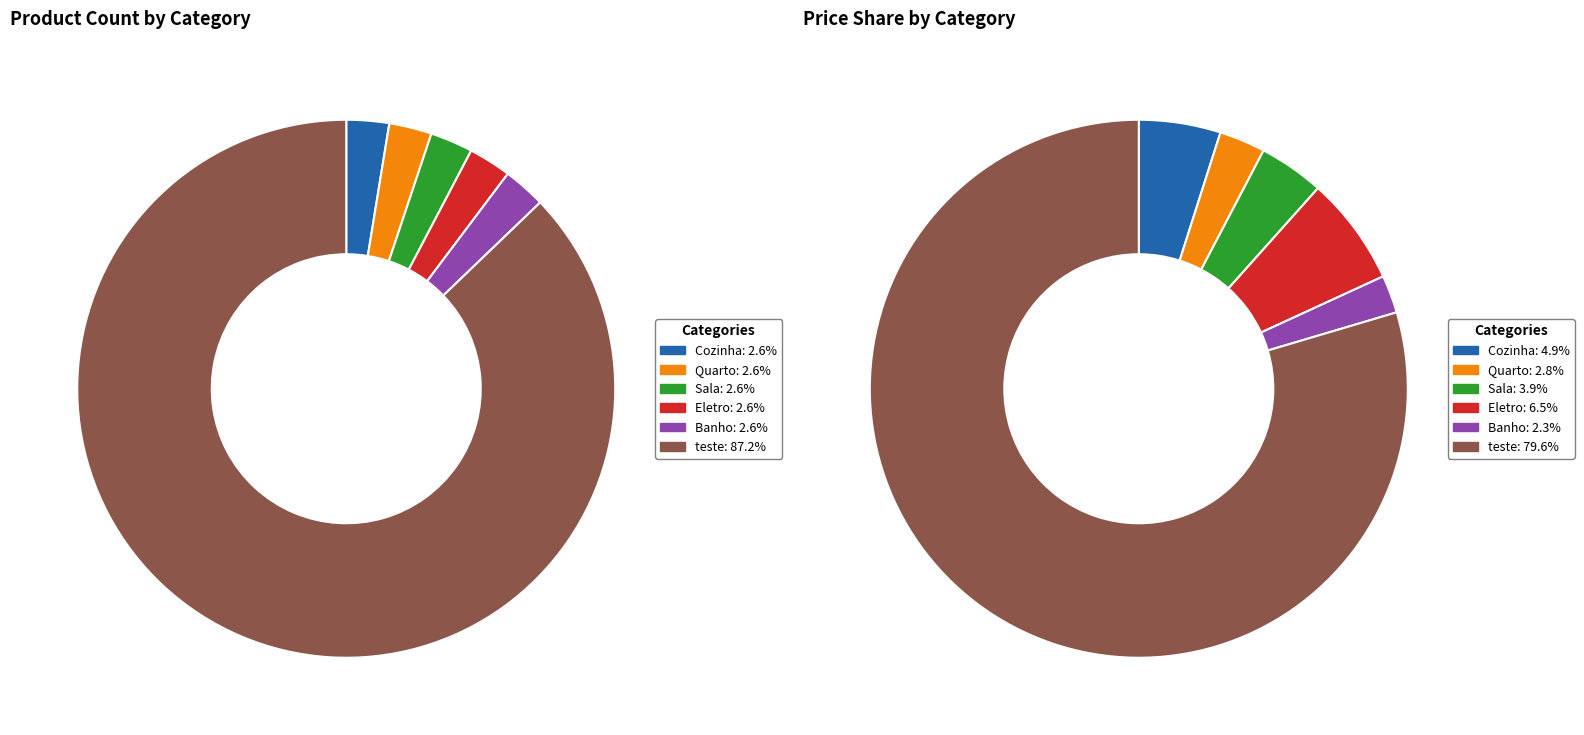

Count the number of slices in the pie.

6